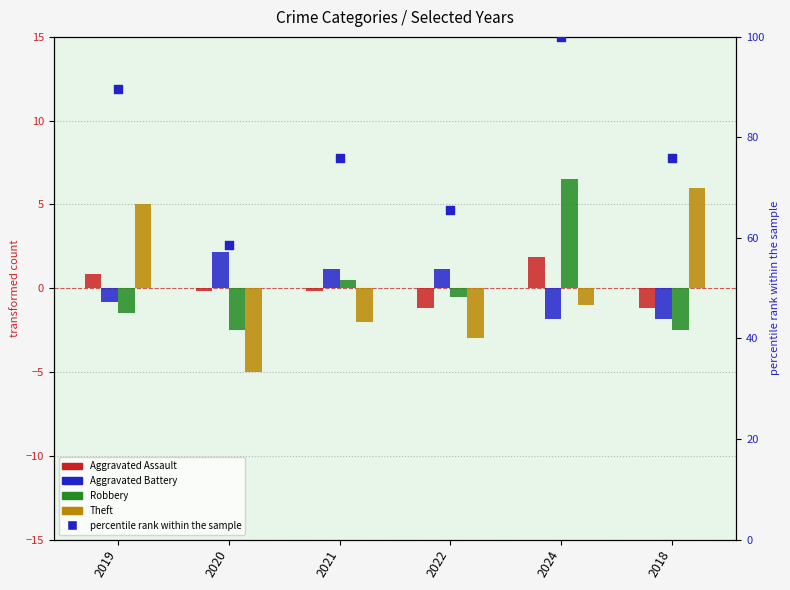

What is the total value across all series at 2020?

53.1